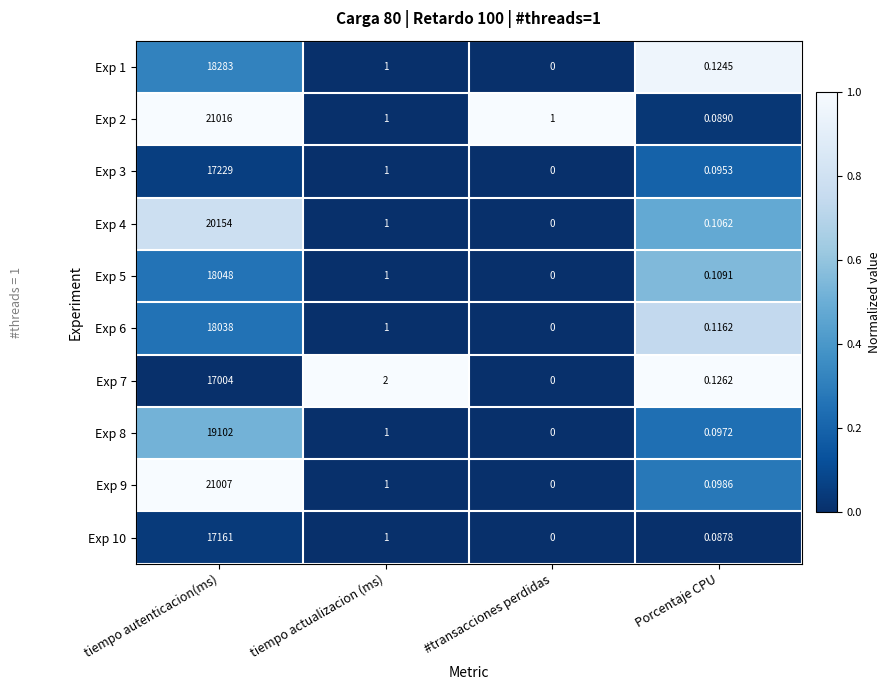

At which category is the sum across all series the highest?

tiempo autenticacion(ms)